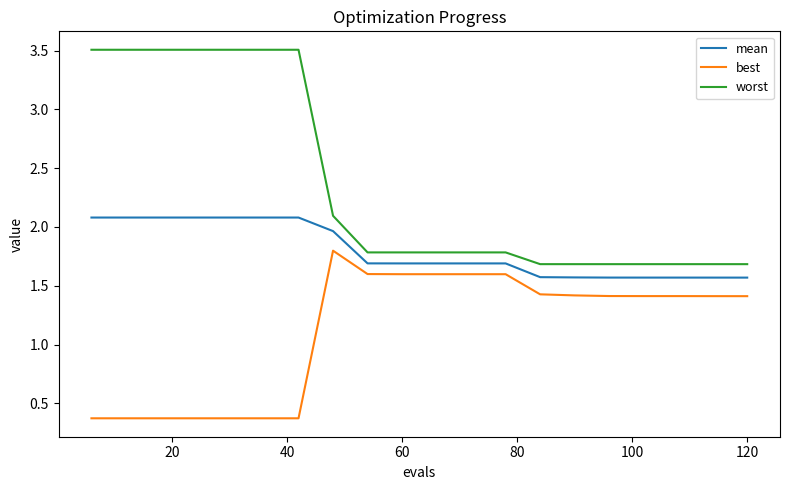

What are all the series names shown in the legend?

mean, best, worst